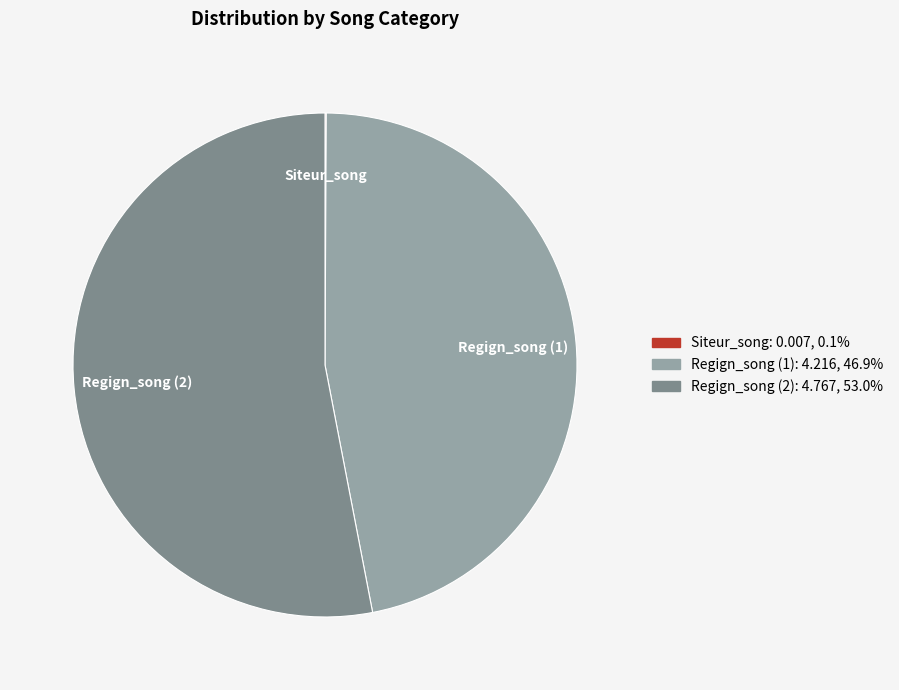

What is the ratio of the value at Regign_song (2) to the value at Regign_song (1)?

1.1